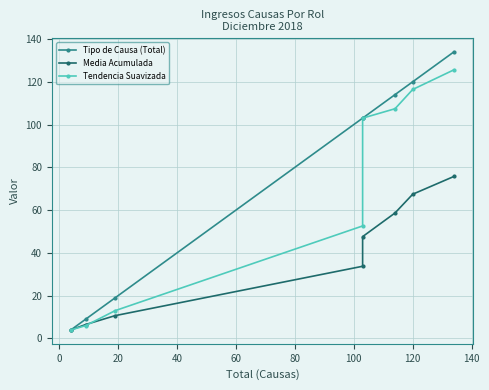

Reading right to left, list all the values displayed in this chart.

Tipo de Causa (Total): 134.0	120.0	114.0	103.0	103.0	19.0	9.0	4.0
Media Acumulada: 75.8	67.4	58.7	47.6	33.8	10.7	6.5	4.0
Tendencia Suavizada: 125.6	116.4	107.4	103.0	52.6	13.0	6.0	4.0